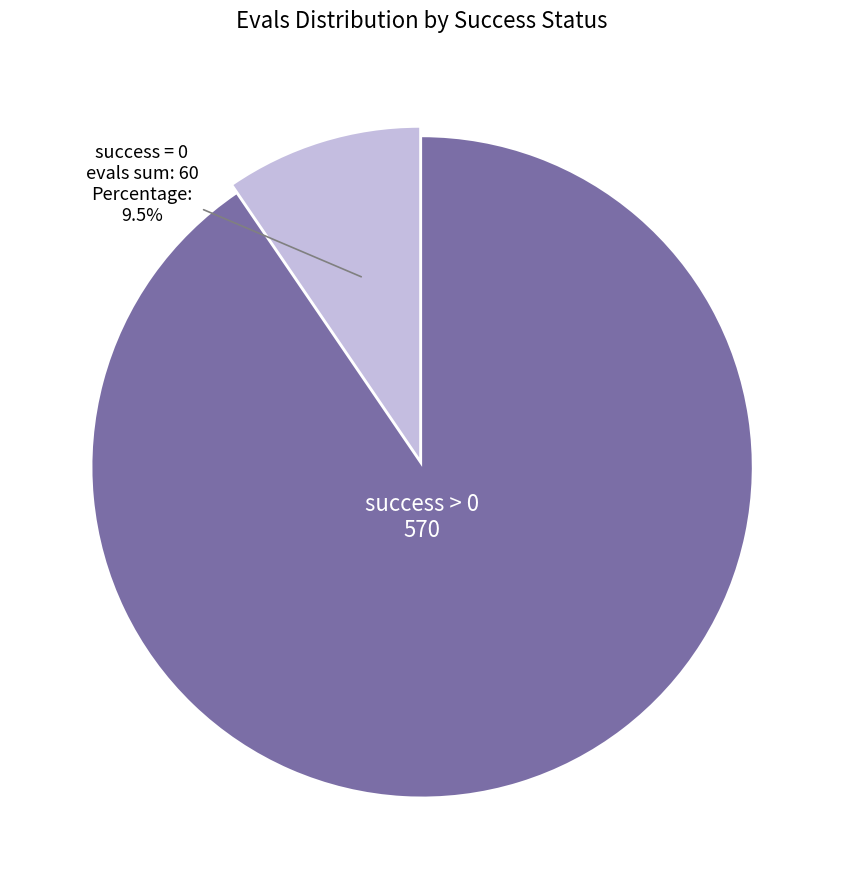

Rank the categories by value from lowest to highest.

success = 0, success > 0